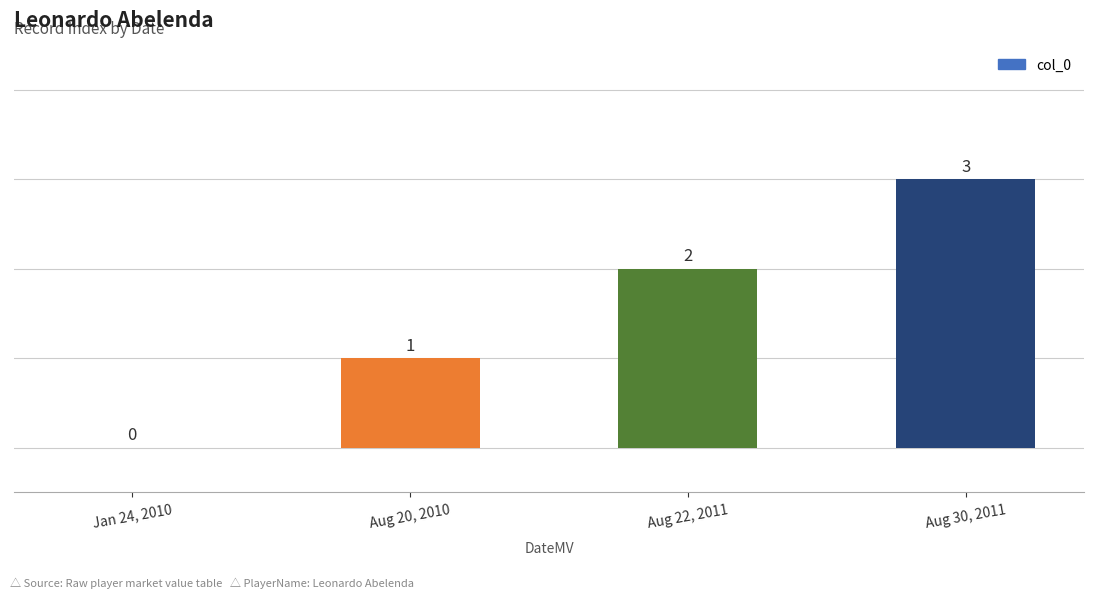

Reading left to right, what are all the values shown in this chart?

Jan 24, 2010=0	Aug 20, 2010=1	Aug 22, 2011=2	Aug 30, 2011=3